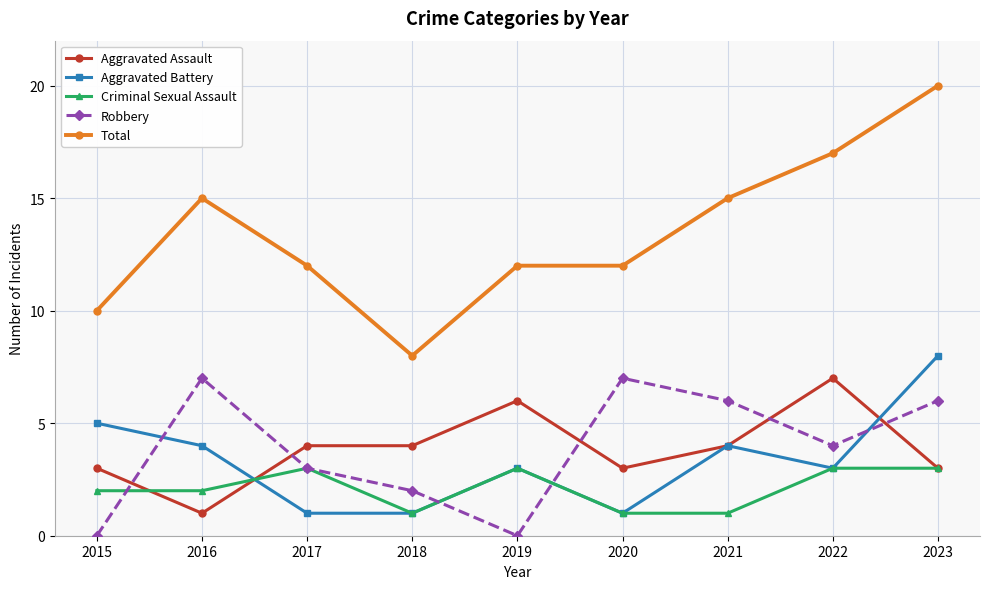

True or false: Robbery and Total cross at least once.

False